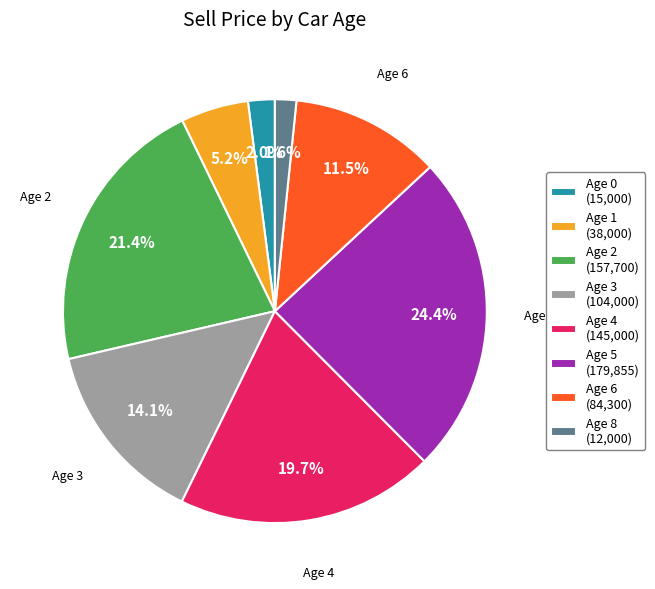

Which category has the biggest portion of the pie?

Age 5 (179,855)